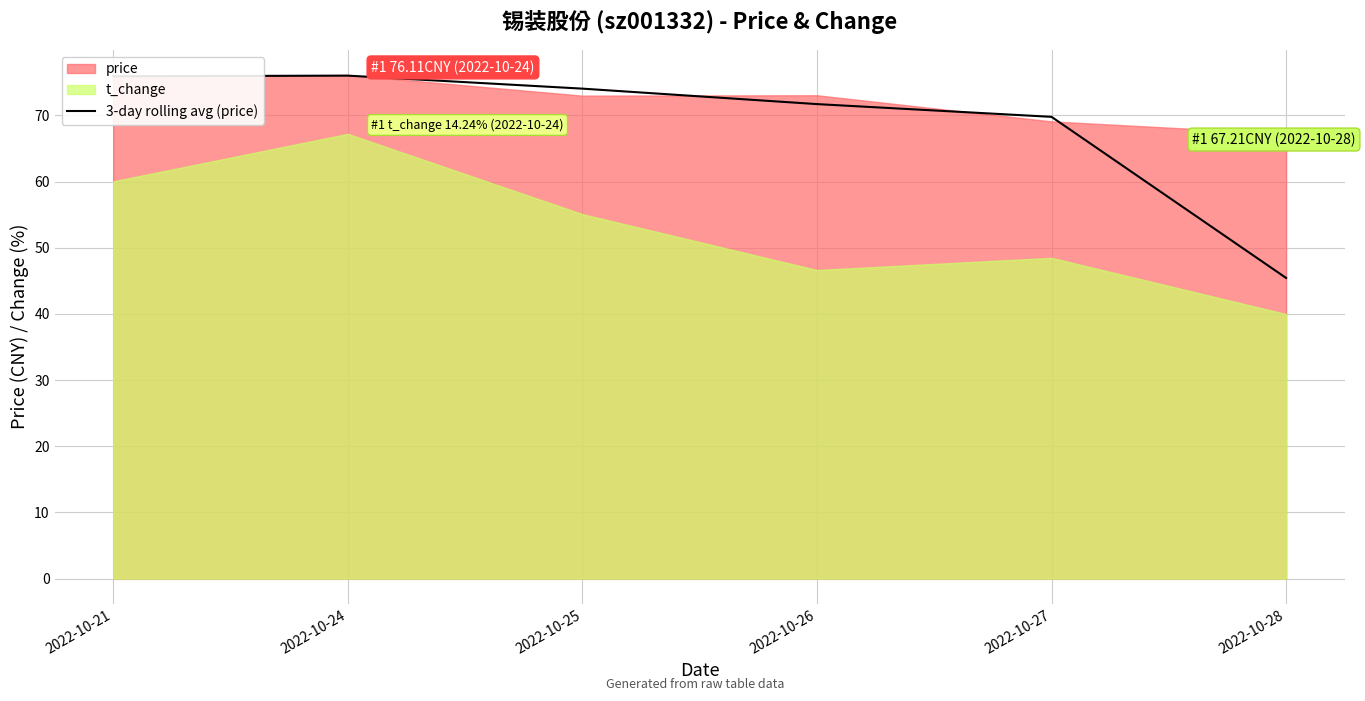

Which category has the lowest value in the 3-day rolling avg (price) series?

2022-10-28